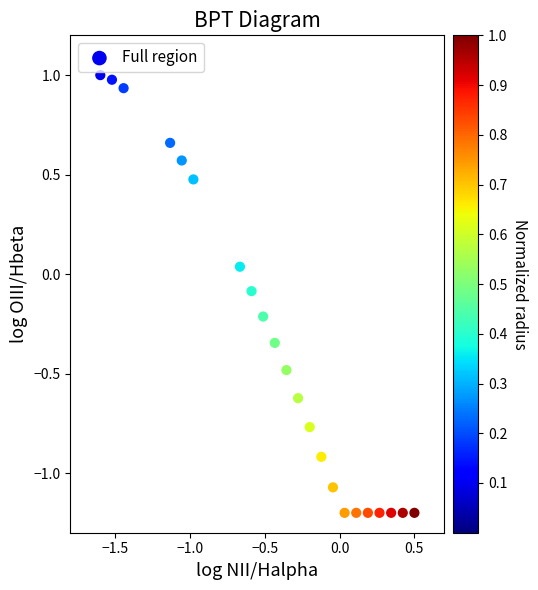

What is the range of Y values (max minus min)?

2.2